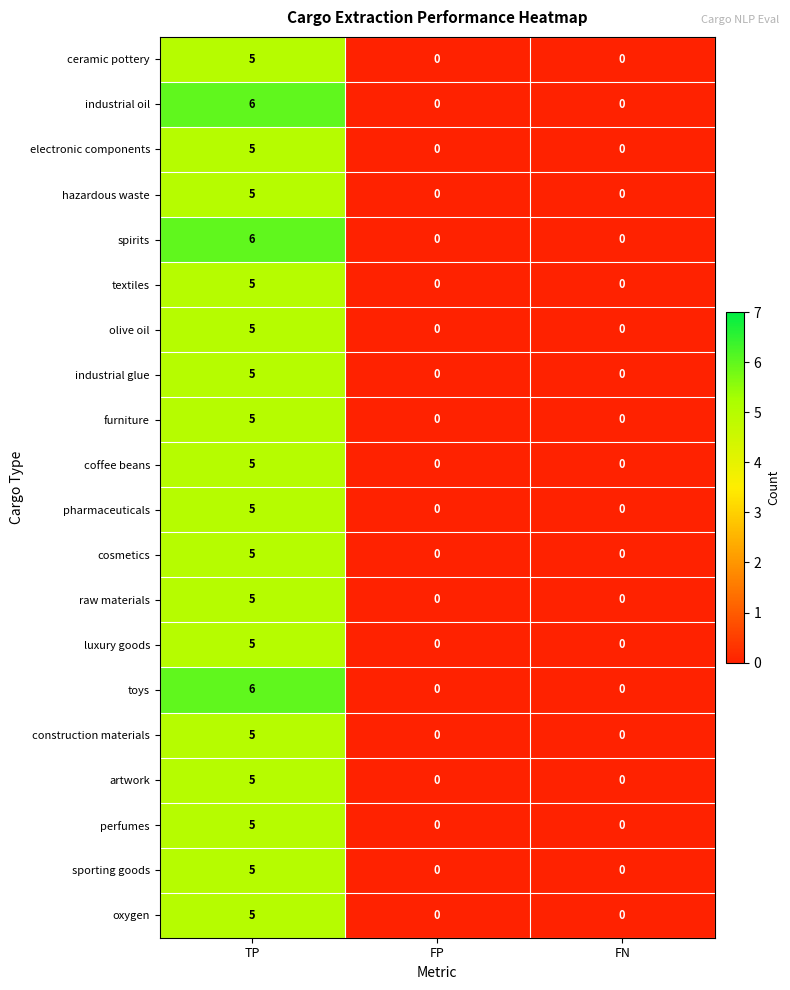

Count the artwork values in the range 0 to 5.

3